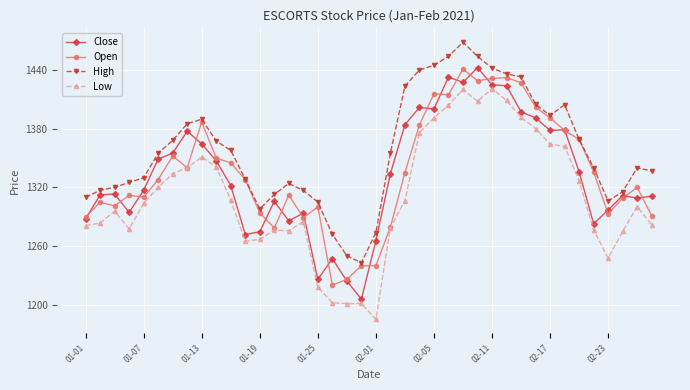

What is the value of the Close point at the 1st from the left?

1287.8